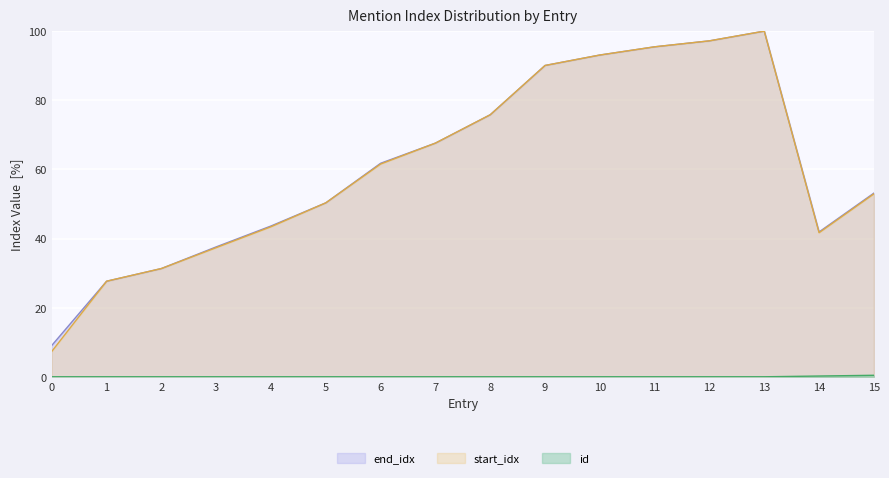

Reading left to right, what are all the values shown in this chart?

end_idx: 9.1	27.6	31.3	37.6	43.6	50.3	61.8	67.6	75.8	90.1	93.1	95.5	97.2	100.0	41.9	53.1
start_idx: 7.3	27.6	31.3	37.4	43.4	50.3	61.6	67.6	75.8	90.1	93.1	95.5	97.2	100.0	41.7	52.9
id: 0.0	0.0	0.0	0.0	0.0	0.0	0.0	0.0	0.0	0.0	0.0	0.0	0.0	0.0	0.2	0.4